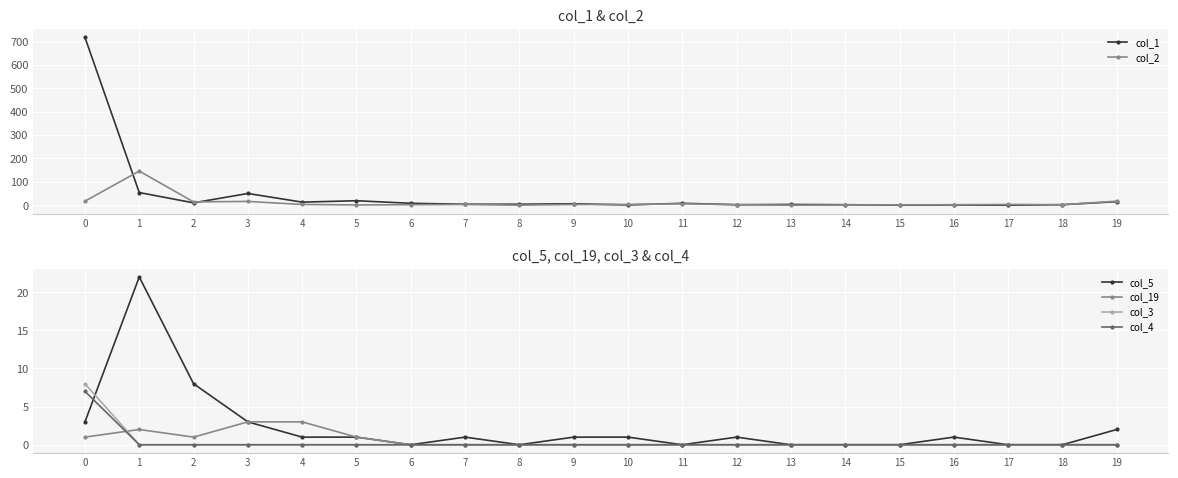

List the series in order of their peak value, highest first.

col_1, col_2, col_5, col_3, col_4, col_19